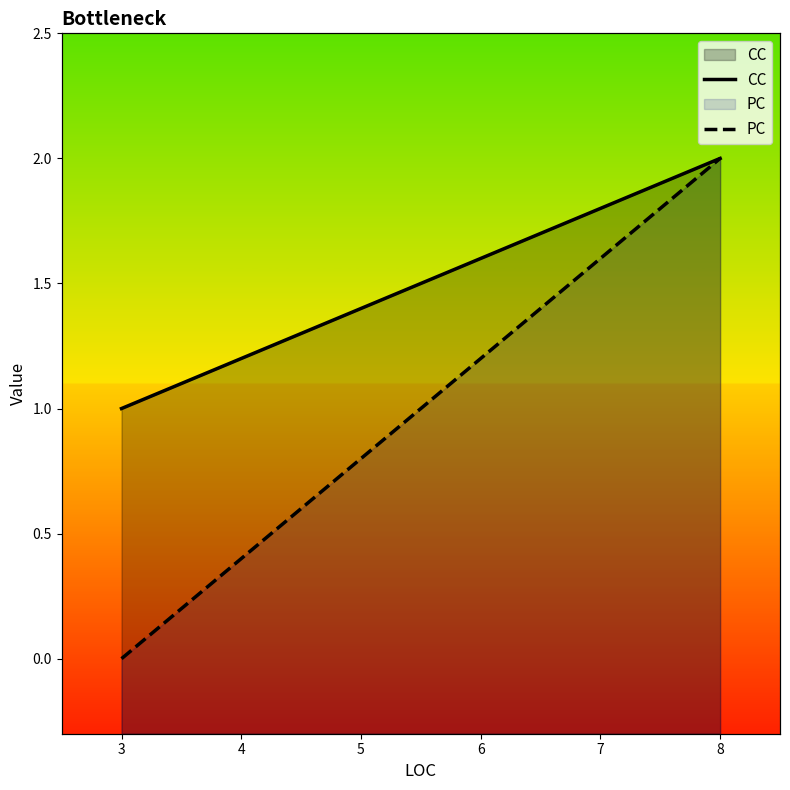

List the series in order of their overall mean, highest first.

CC, PC